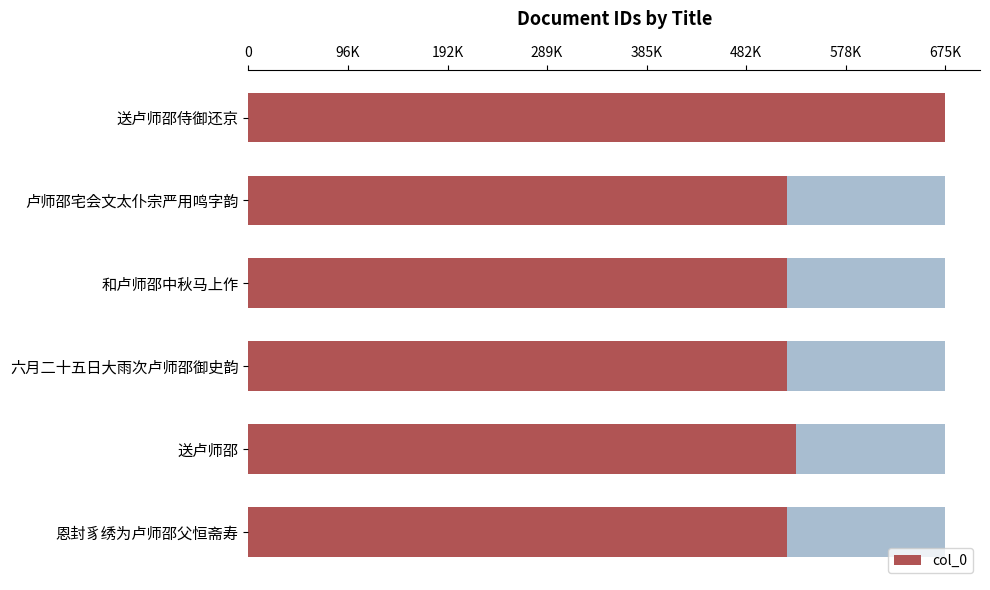

Is it true that the value at 和卢师邵中秋马上作 is 521848?

True